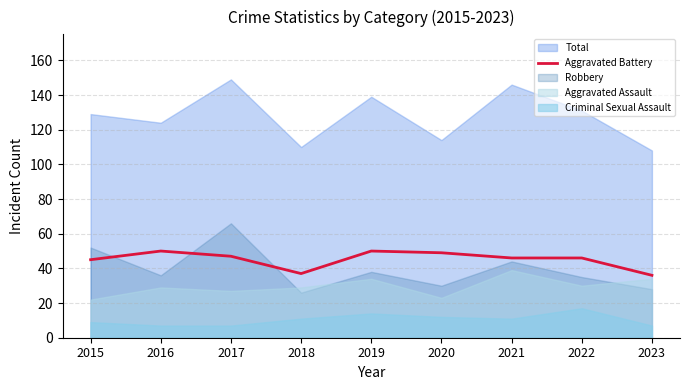

The Aggravated Battery series shows 17 at 2023. True or false?

False